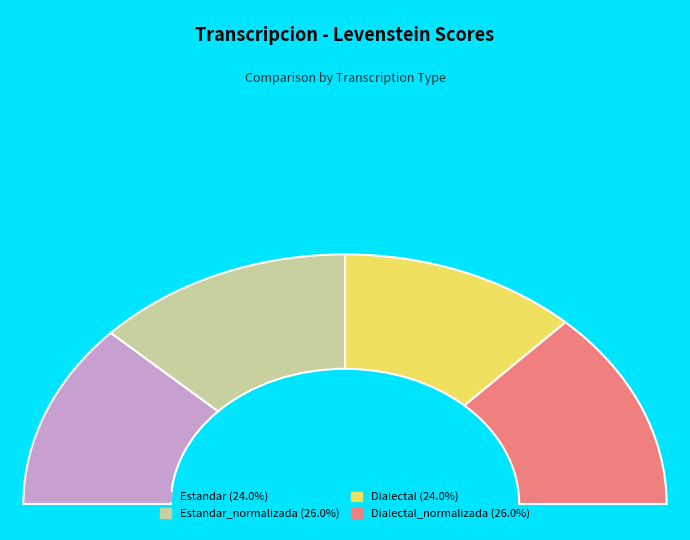

Which category has the biggest portion of the pie?

Estandar_normalizada